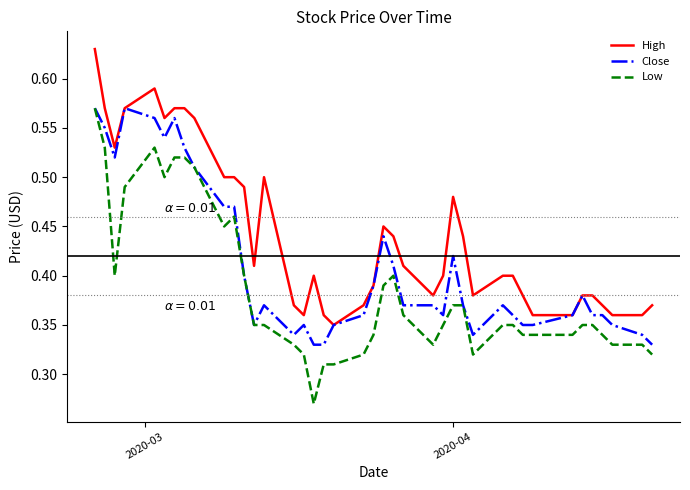

Which series has the largest range (max minus min)?

Low